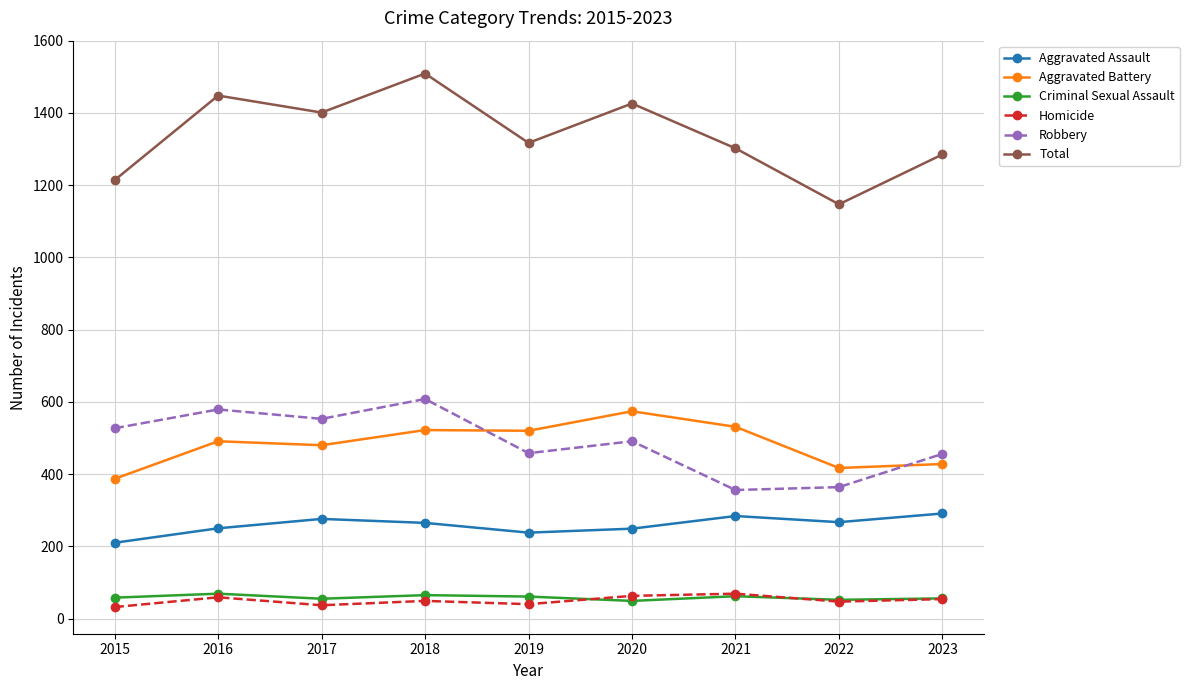

In Robbery, how many points are lower than both neighbors (excluding endpoints)?

3